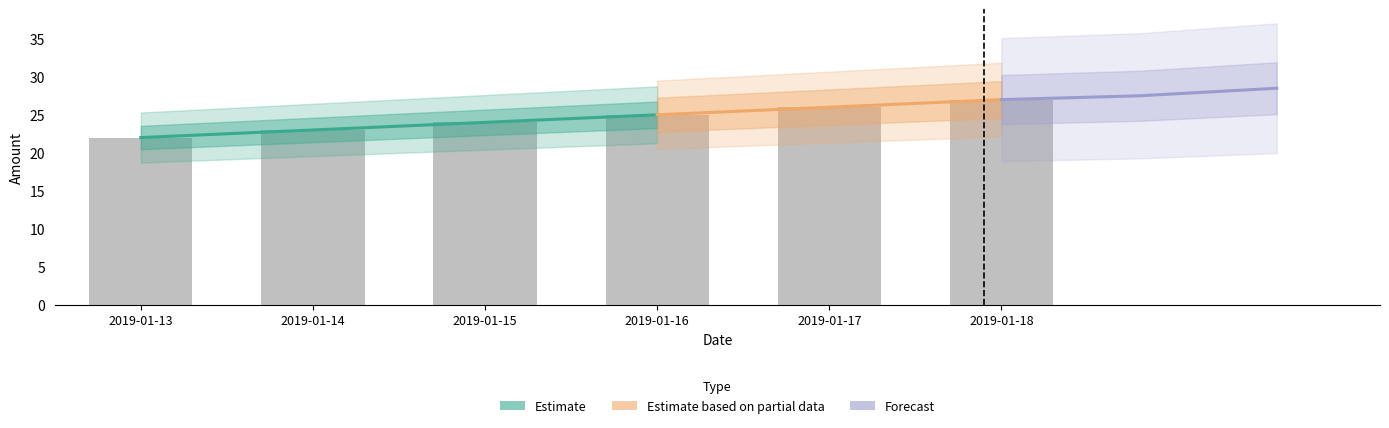

Read the value at 2019-01-13.

22